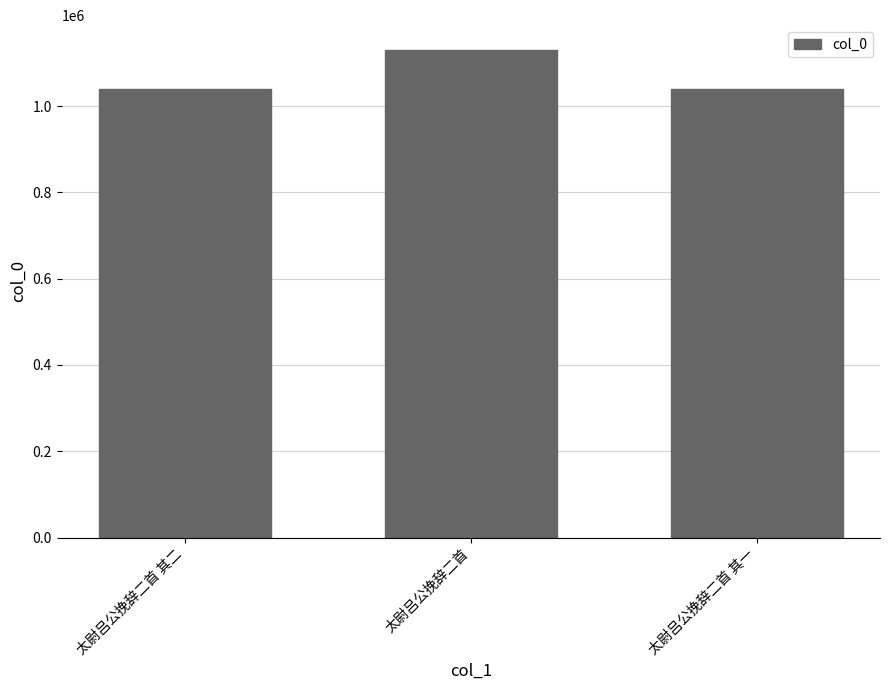

How many values are below 1039752?

1